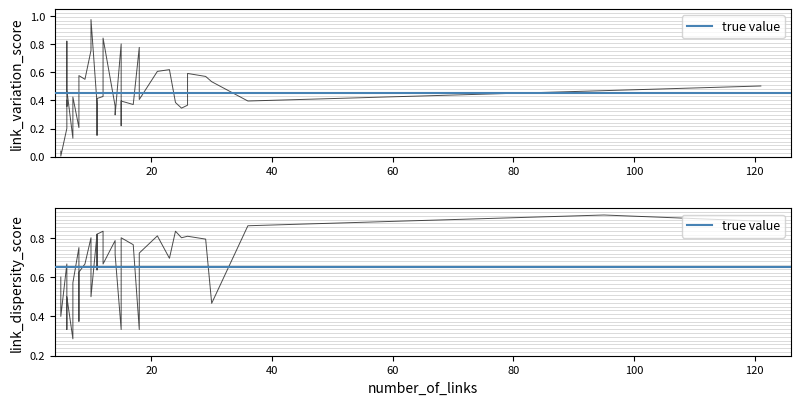

True or false: link_variation_score has a value of 0.4 at 35.

True